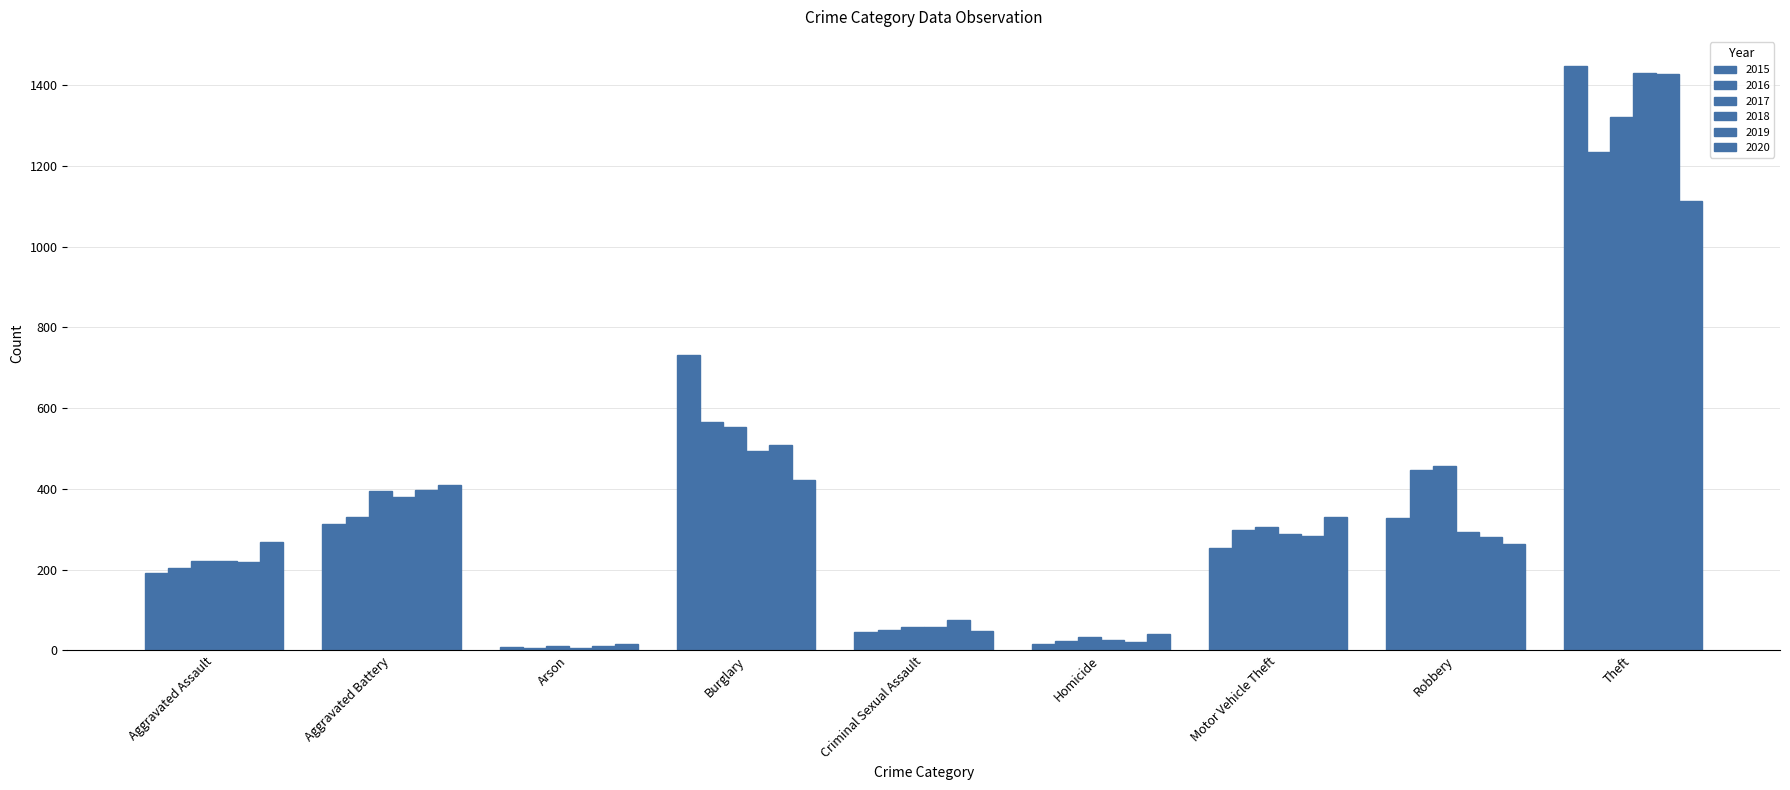

At which category is the sum across all series the highest?

Theft